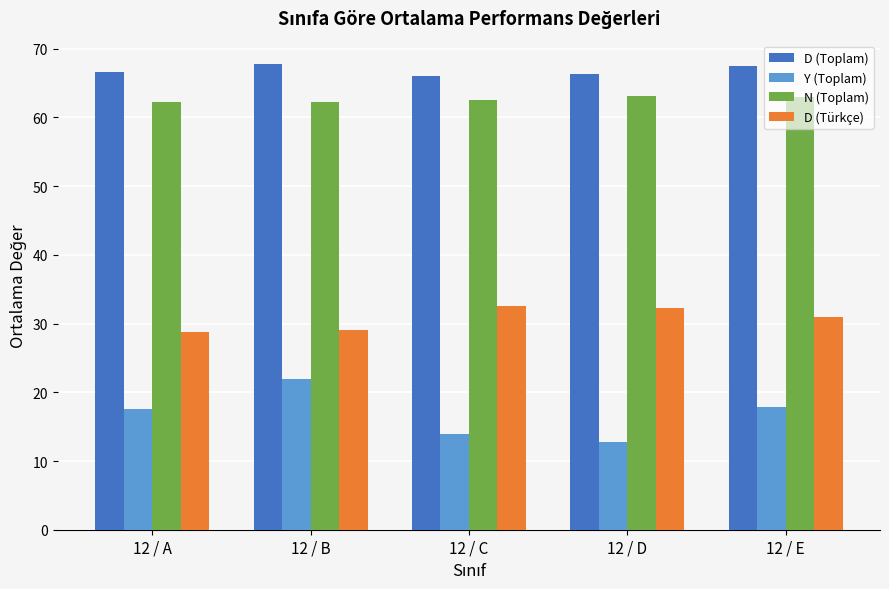

Which series changed the most between 12 / D and 12 / E?

Y (Toplam)